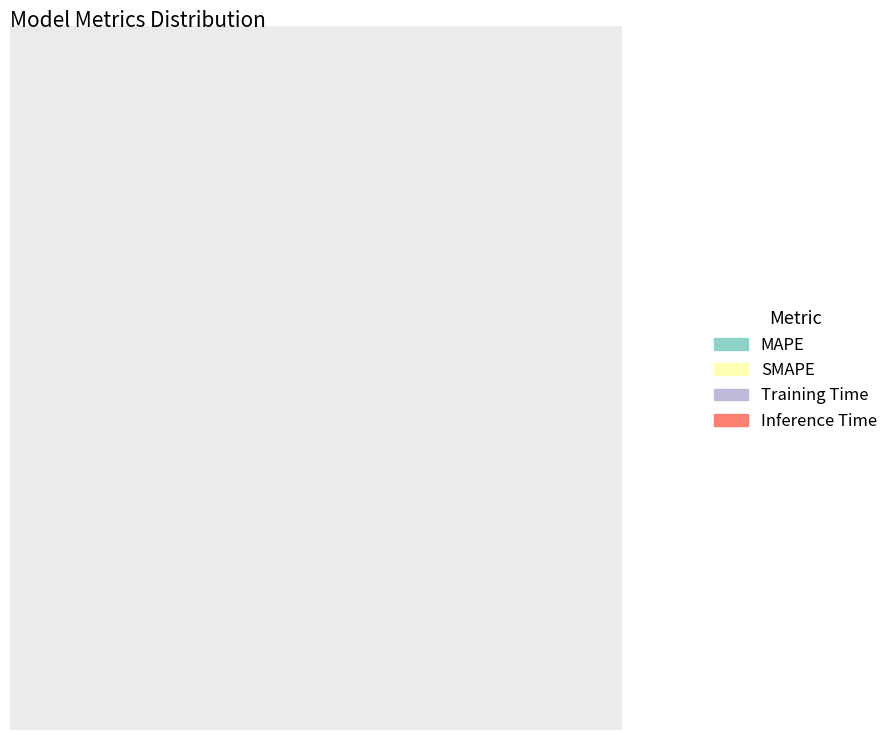

To the nearest percent, what percentage of the pie is MAPE?

45%